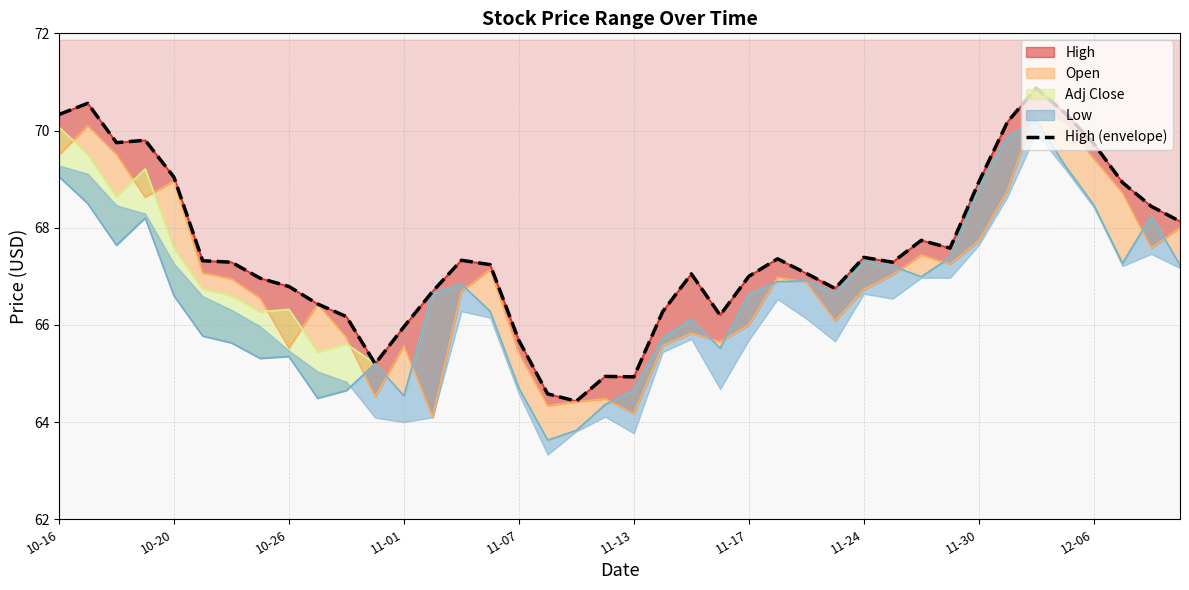

How many interior local peaks (higher than both neighbors) does the data have?

9